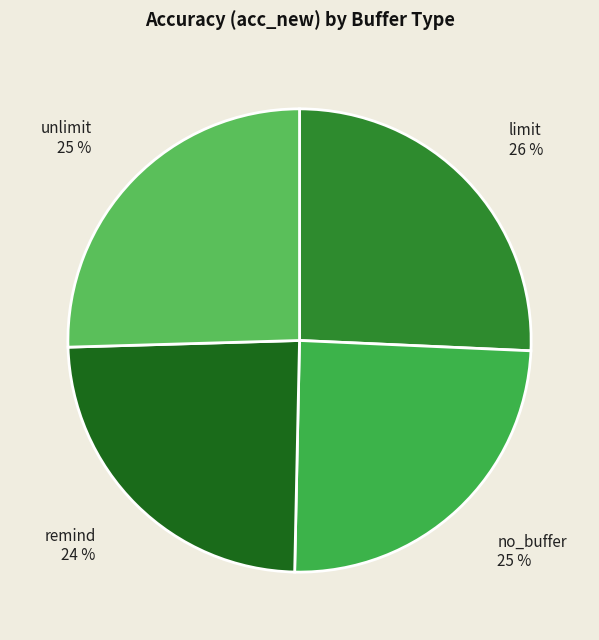

Is it true that no_buffer is 37% of the pie?

False